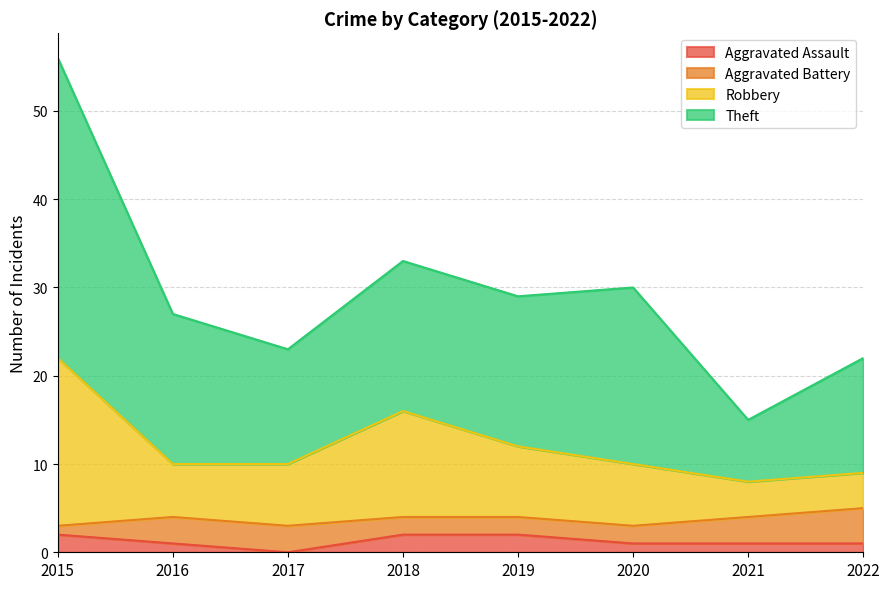

Which has a higher value, 2018 or 2016?

2018